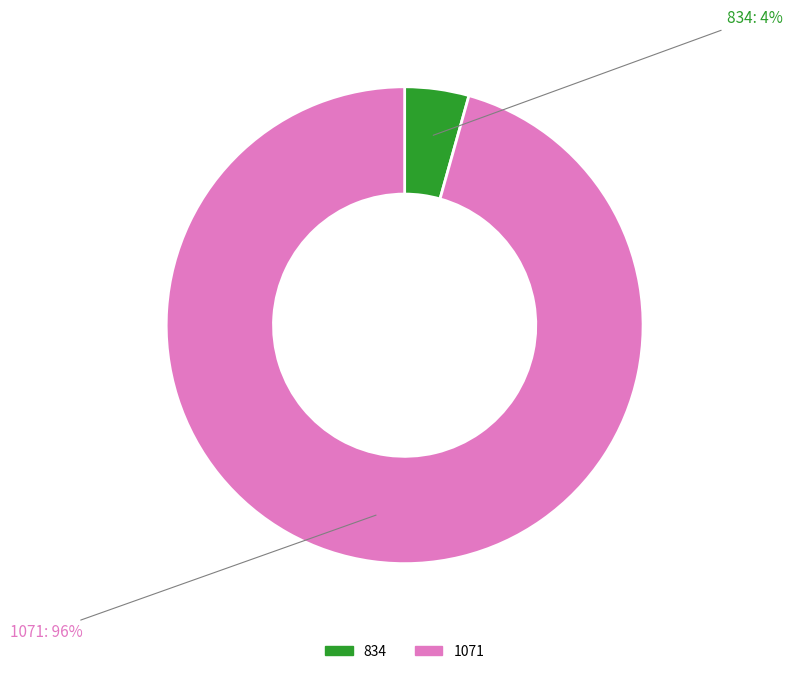

Which category accounts for the majority?

1071